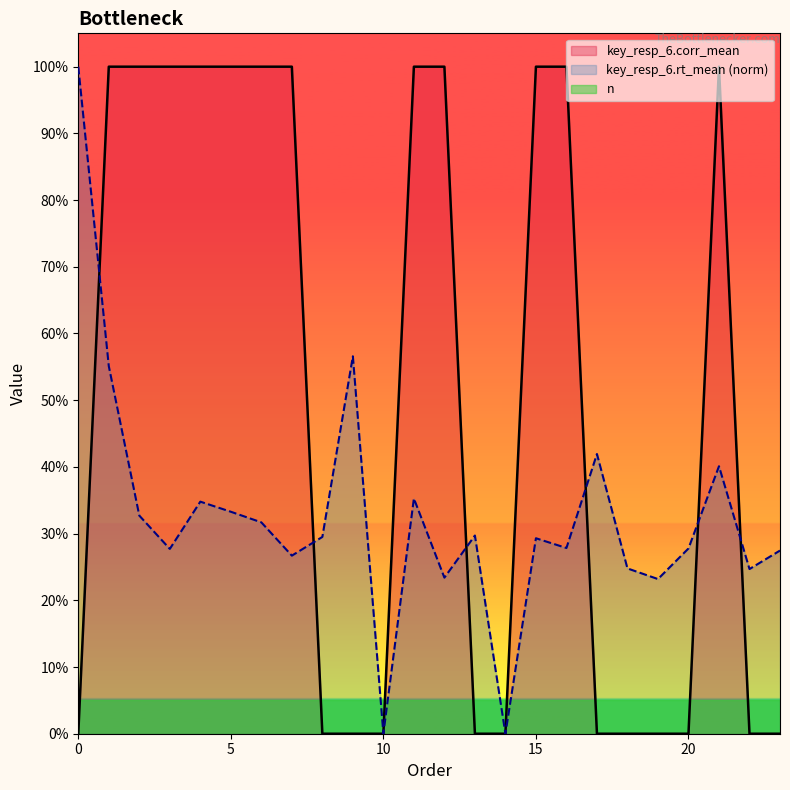

Is it true that key_resp_6.corr_mean equals 1.0 at 11?

True